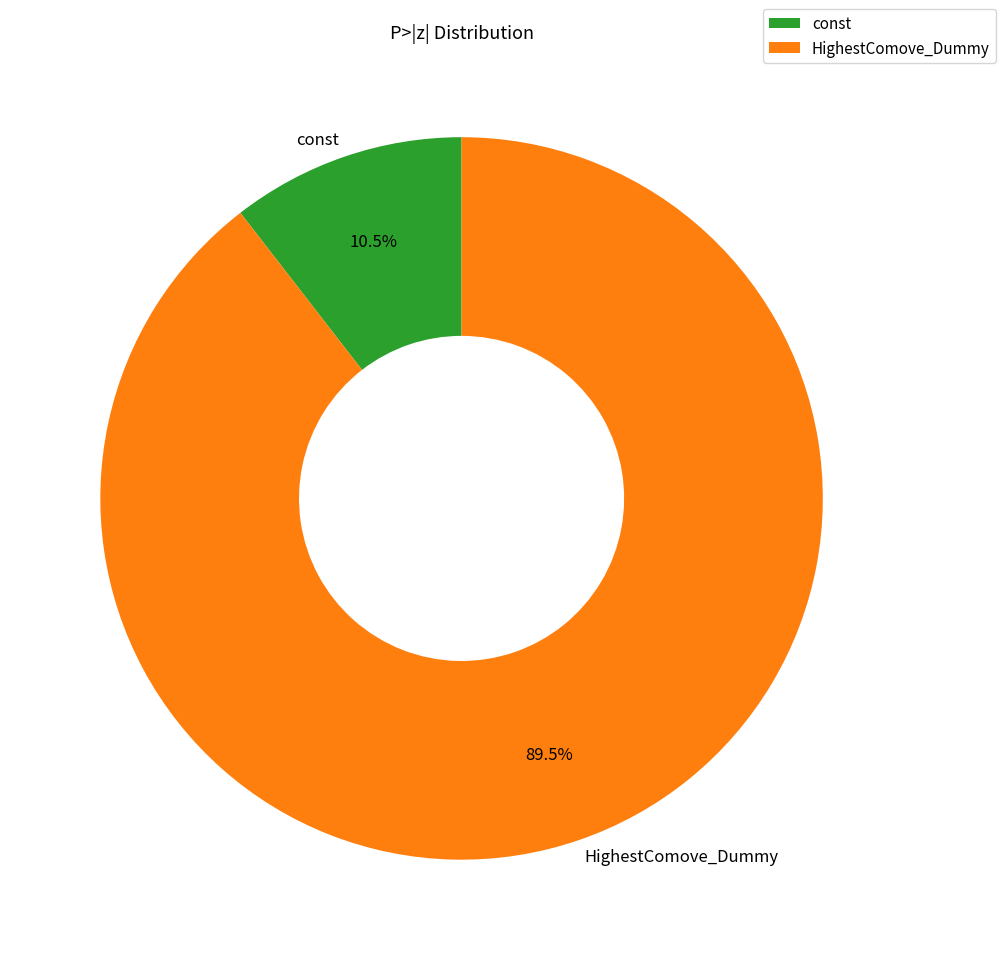

Combined, what portion of the pie is const and HighestComove_Dummy?

100.0%